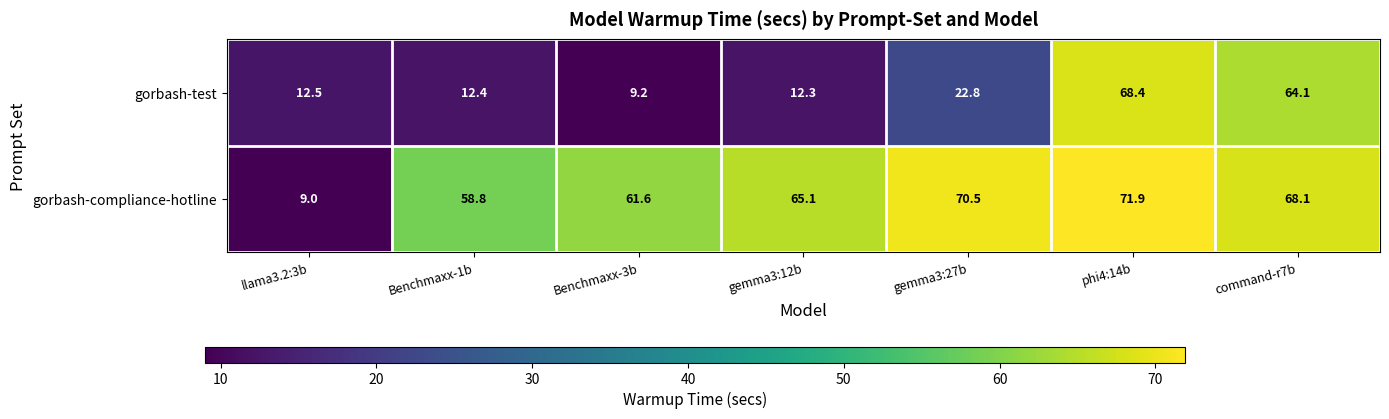

What is the approximate value of gorbash-compliance-hotline at Benchmaxx-3b?

61.6